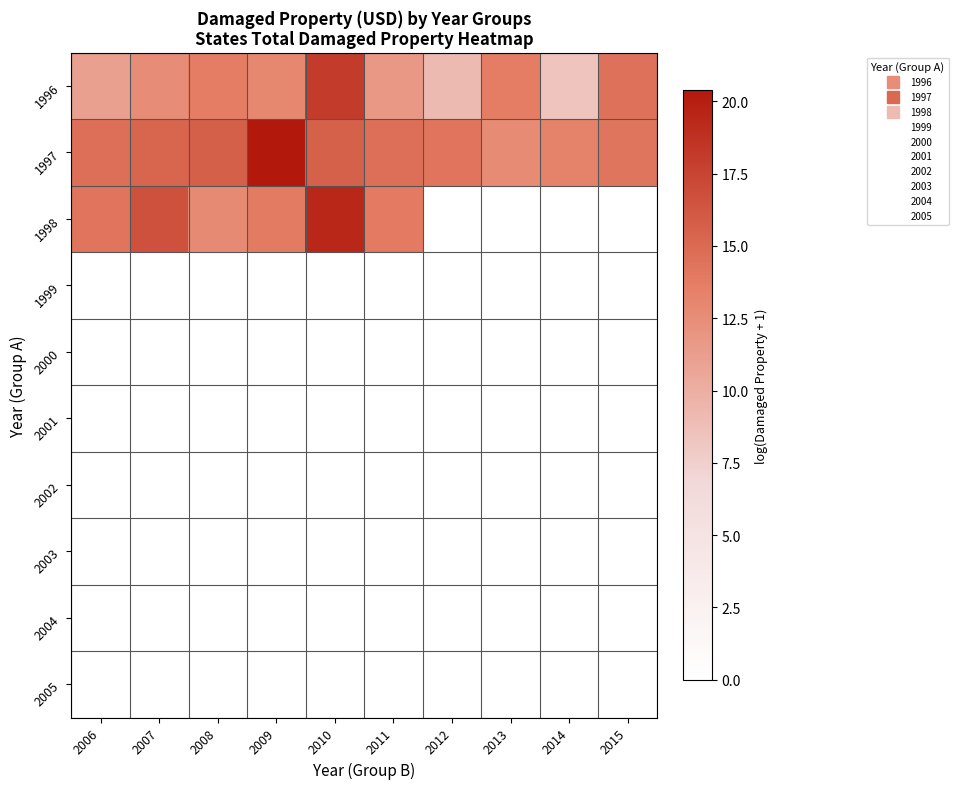

Reading left to right, transcribe all the data shown in this chart.

1996: 2006=11.1	2007=12.6	2008=13.7	2009=12.9	2010=18.0	2011=11.7	2012=9.1	2013=13.7	2014=8.3	2015=14.5
1997: 2006=14.6	2007=15.3	2008=15.6	2009=20.4	2010=15.5	2011=14.6	2012=14.3	2013=12.7	2014=13.3	2015=14.2
1998: 2006=14.3	2007=16.6	2008=12.8	2009=13.8	2010=19.4	2011=13.9	2012=0.0	2013=0.0	2014=0.0	2015=0.0
1999: 2006=0.0	2007=0.0	2008=0.0	2009=0.0	2010=0.0	2011=0.0	2012=0.0	2013=0.0	2014=0.0	2015=0.0
2000: 2006=0.0	2007=0.0	2008=0.0	2009=0.0	2010=0.0	2011=0.0	2012=0.0	2013=0.0	2014=0.0	2015=0.0
2001: 2006=0.0	2007=0.0	2008=0.0	2009=0.0	2010=0.0	2011=0.0	2012=0.0	2013=0.0	2014=0.0	2015=0.0
2002: 2006=0.0	2007=0.0	2008=0.0	2009=0.0	2010=0.0	2011=0.0	2012=0.0	2013=0.0	2014=0.0	2015=0.0
2003: 2006=0.0	2007=0.0	2008=0.0	2009=0.0	2010=0.0	2011=0.0	2012=0.0	2013=0.0	2014=0.0	2015=0.0
2004: 2006=0.0	2007=0.0	2008=0.0	2009=0.0	2010=0.0	2011=0.0	2012=0.0	2013=0.0	2014=0.0	2015=0.0
2005: 2006=0.0	2007=0.0	2008=0.0	2009=0.0	2010=0.0	2011=0.0	2012=0.0	2013=0.0	2014=0.0	2015=0.0